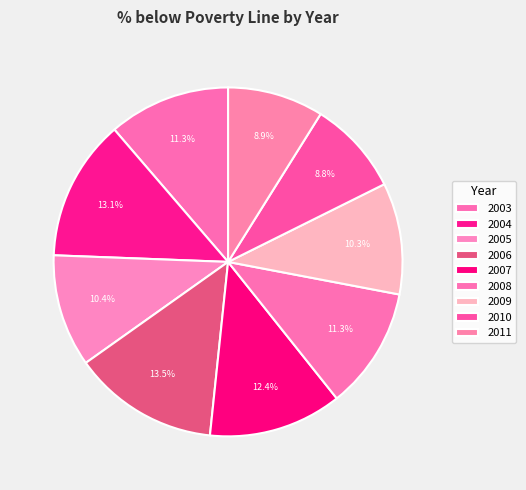

Which category has the smallest portion of the pie?

2010